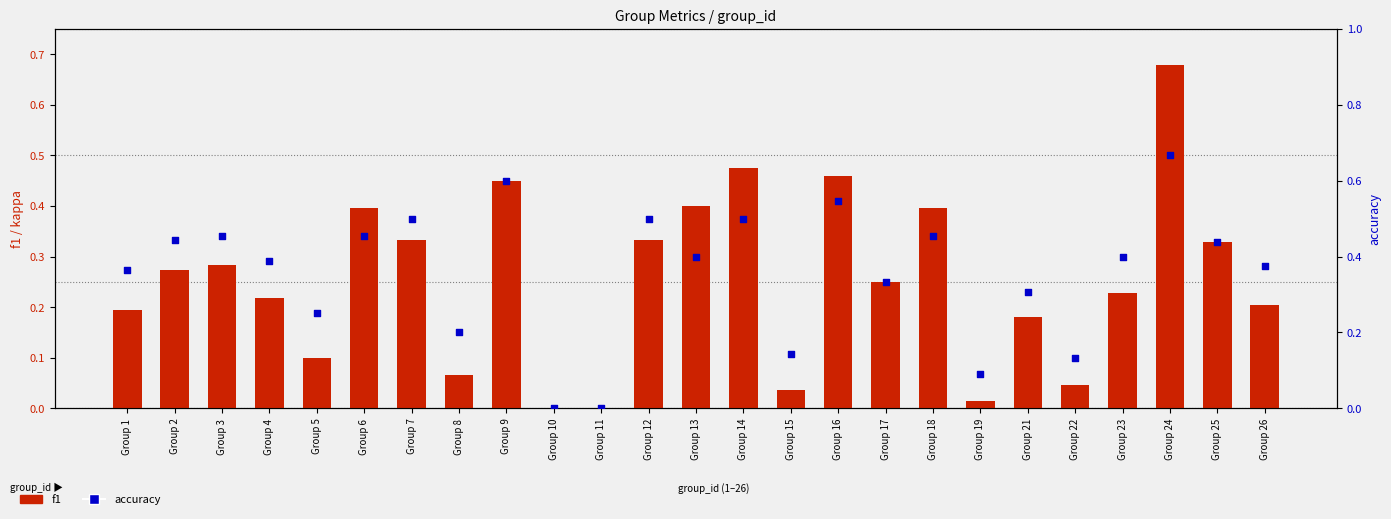

Which series contains the lowest Y value?

f1